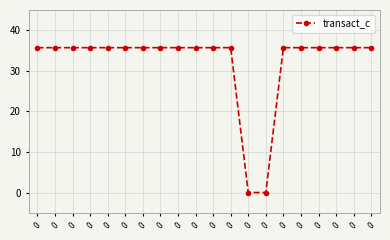

What is the ratio of the value at 0 to the value at 0?

1.0